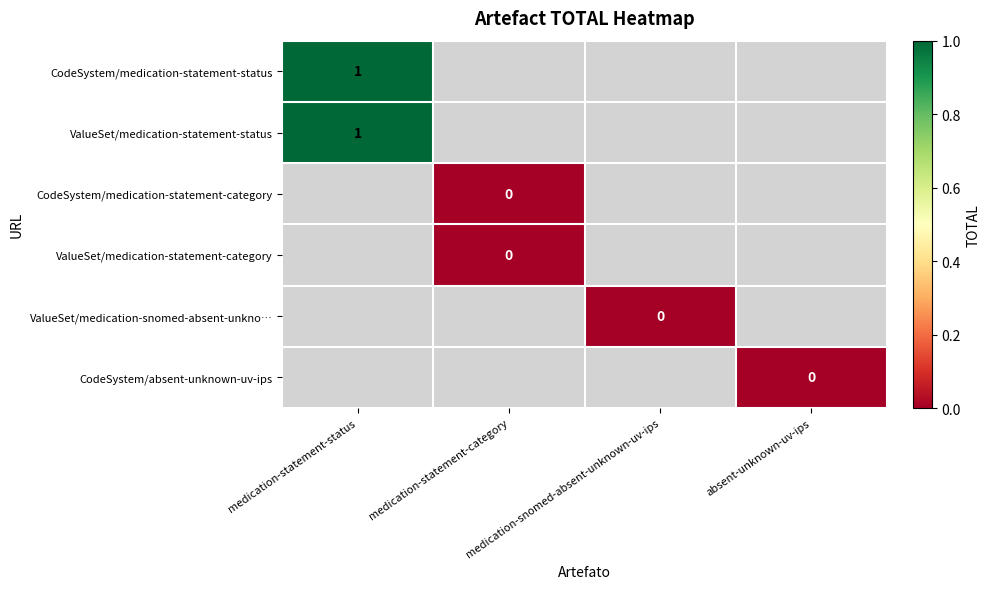

Count the number of data series in this chart.

6